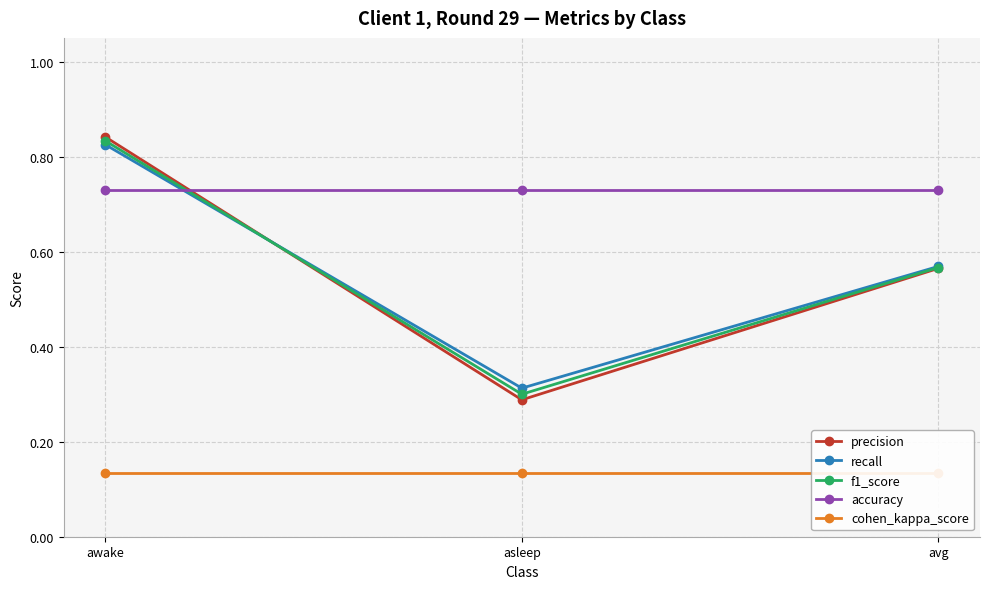

What is the greatest value displayed?

0.8